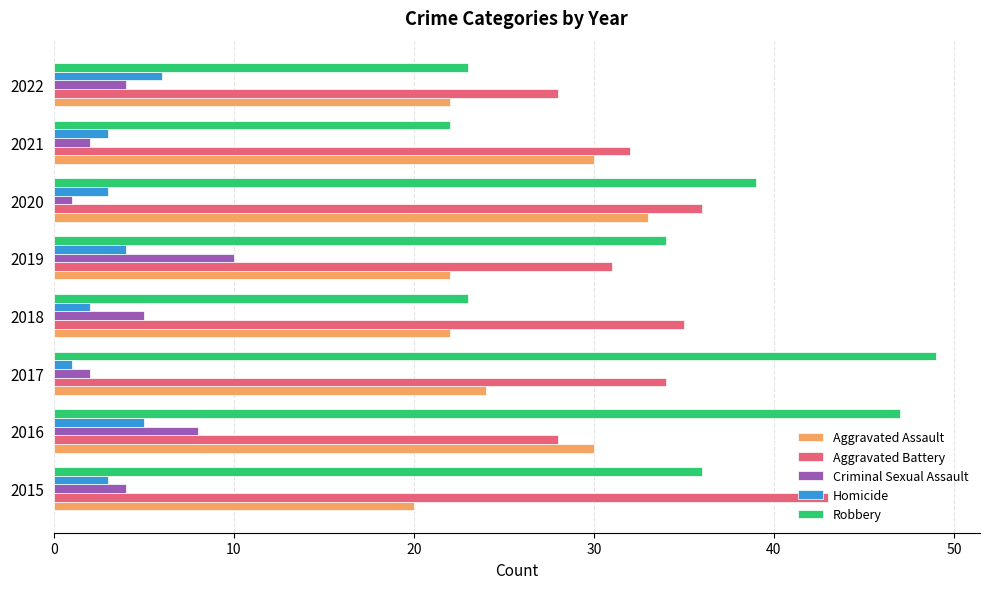

Count the number of categories in the chart.

8